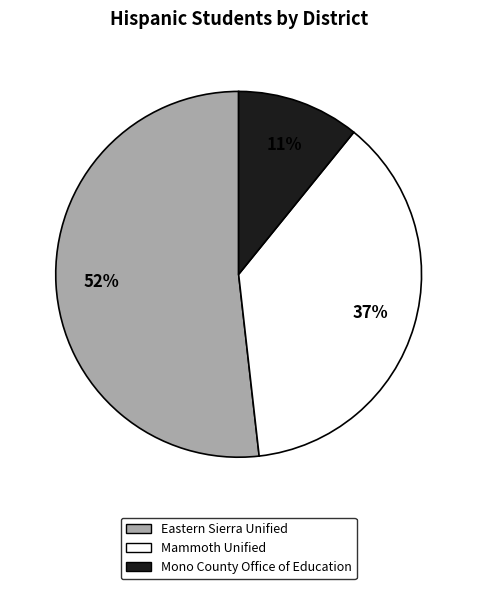

To the nearest percent, what is the difference between the largest and smallest slice percentages?

41%